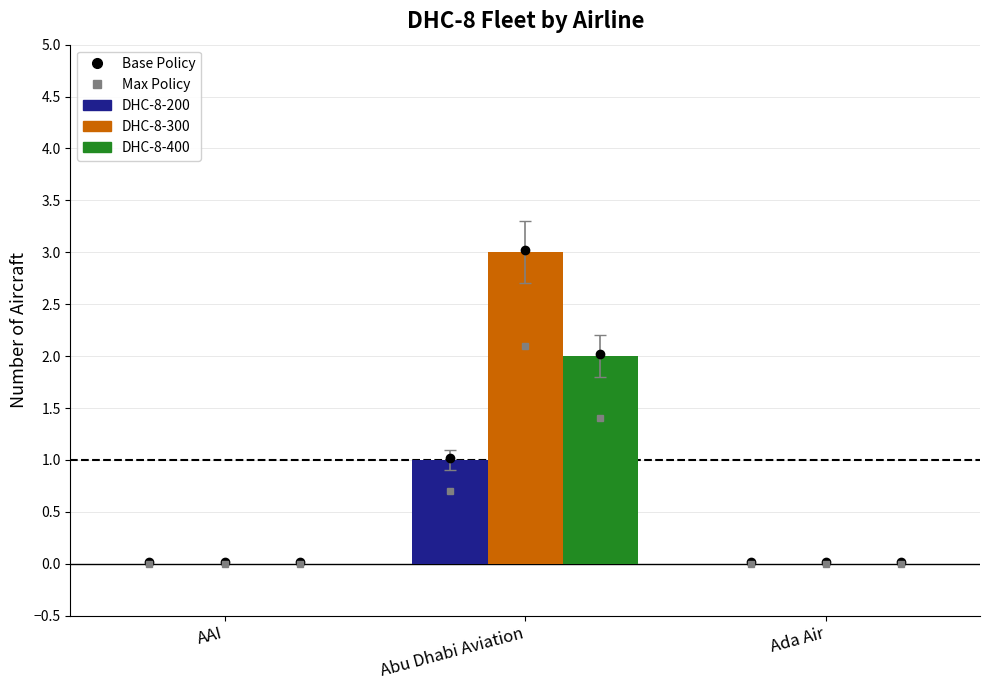

Which category has the highest value across all series?

Abu Dhabi Aviation